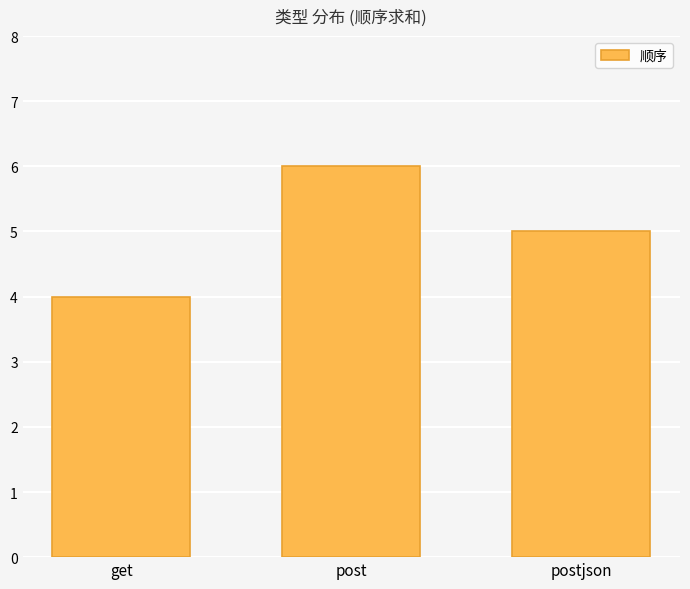

What is the smallest value displayed?

4